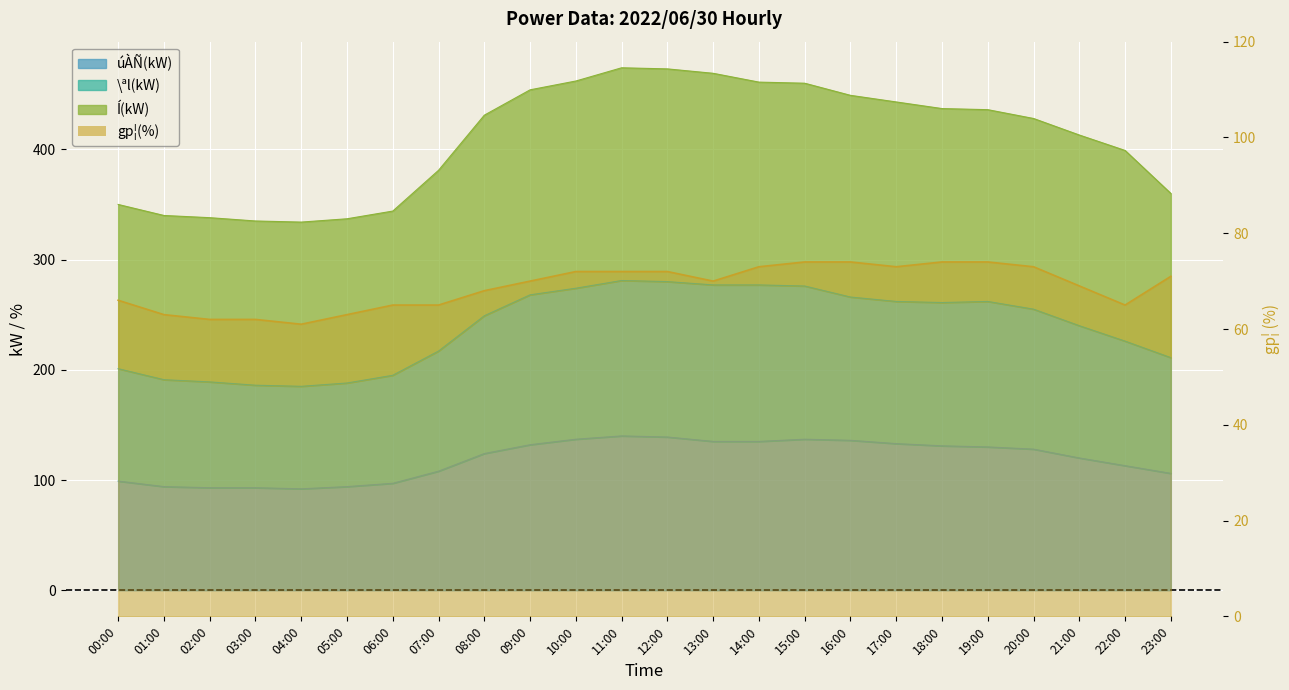

Which series has the largest total across all categories?

Í(kW)